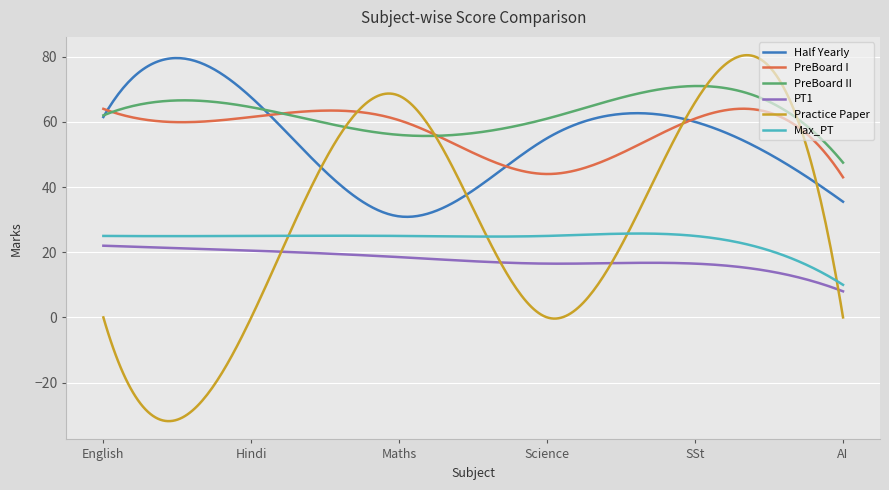

What is the minimum value for PreBoard I?

43.0